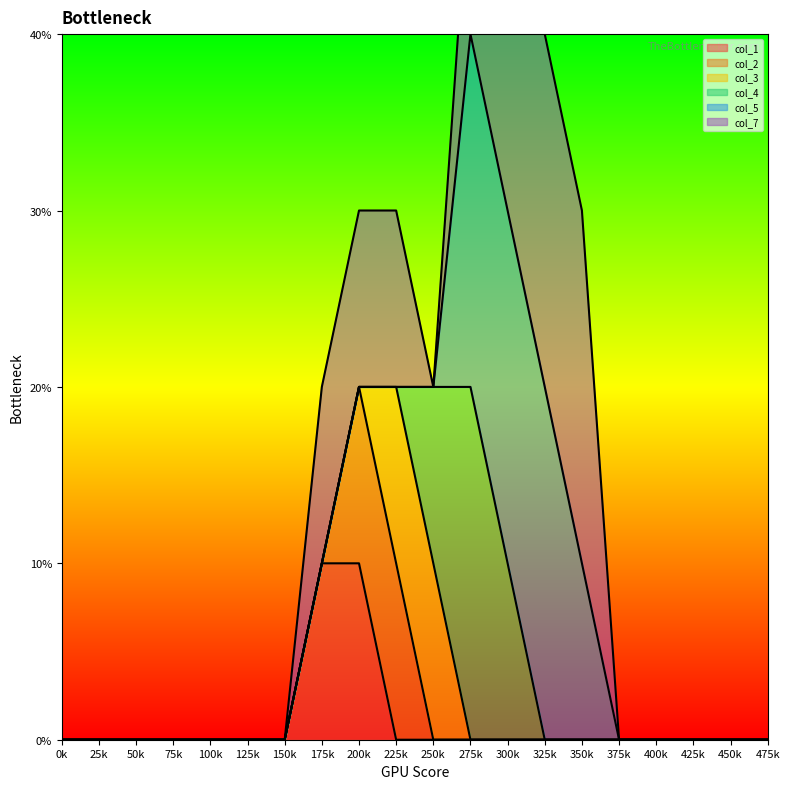

Does the chart have visible grid lines?

No